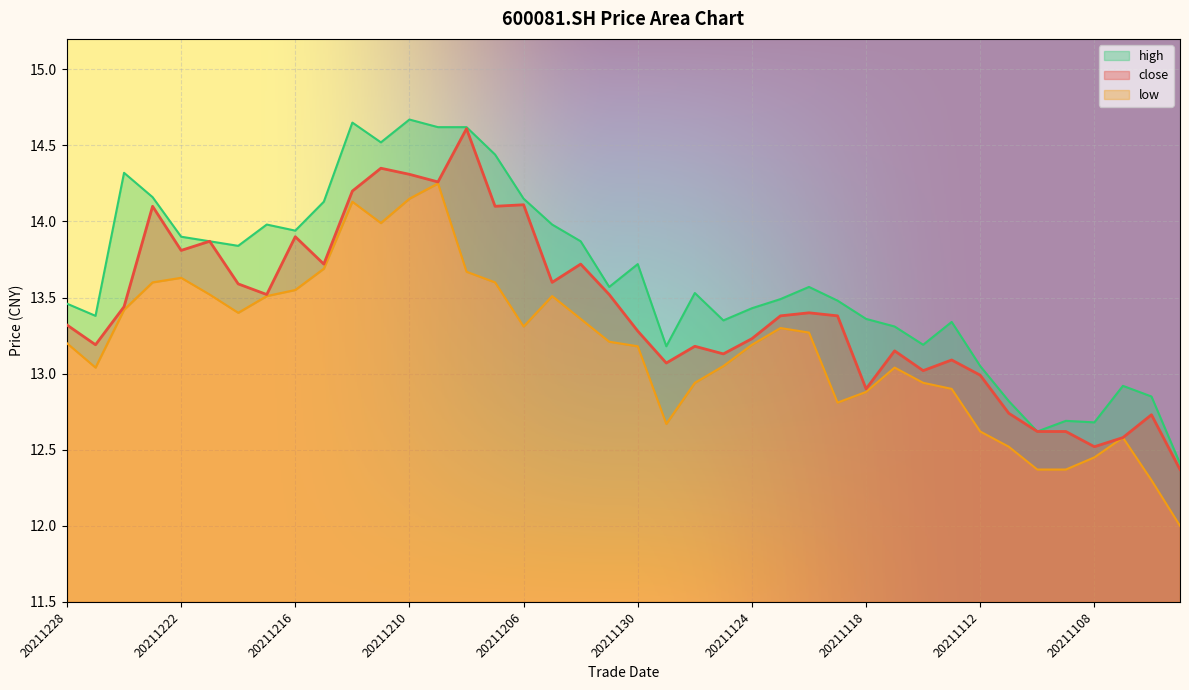

At how many categories does at least one series exceed 12?

40